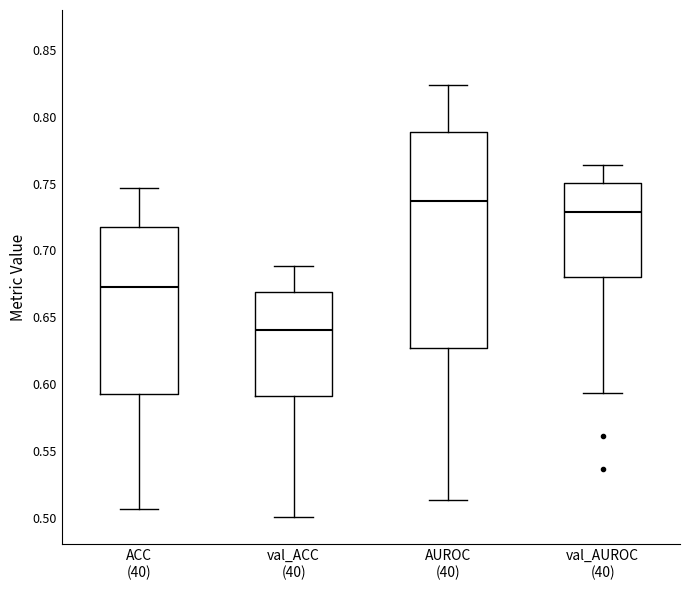

Which box is the tallest, from its lower edge to its upper edge?

AUROC (40)